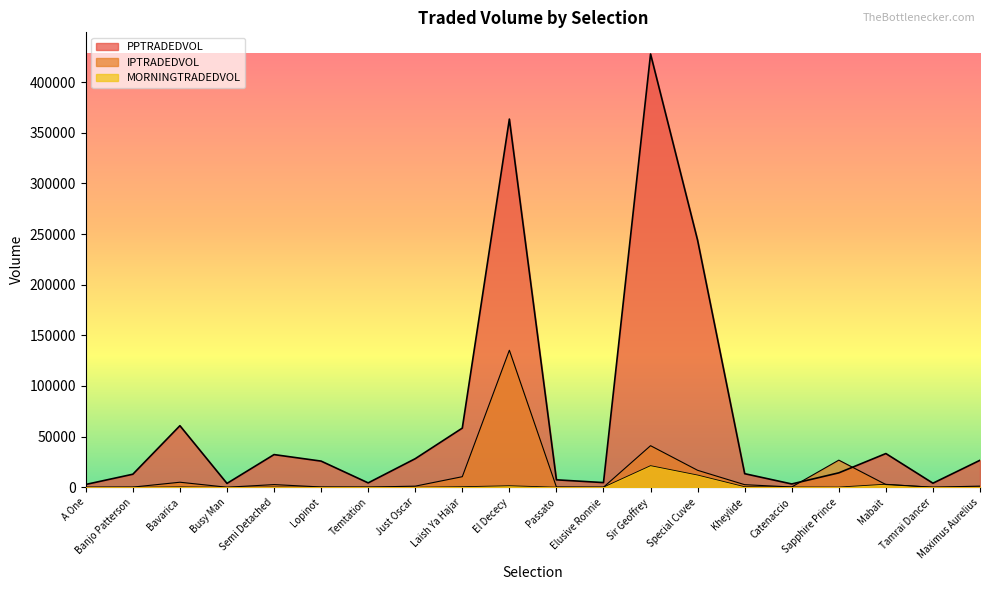

How many times do MORNINGTRADEDVOL and IPTRADEDVOL cross each other?

6